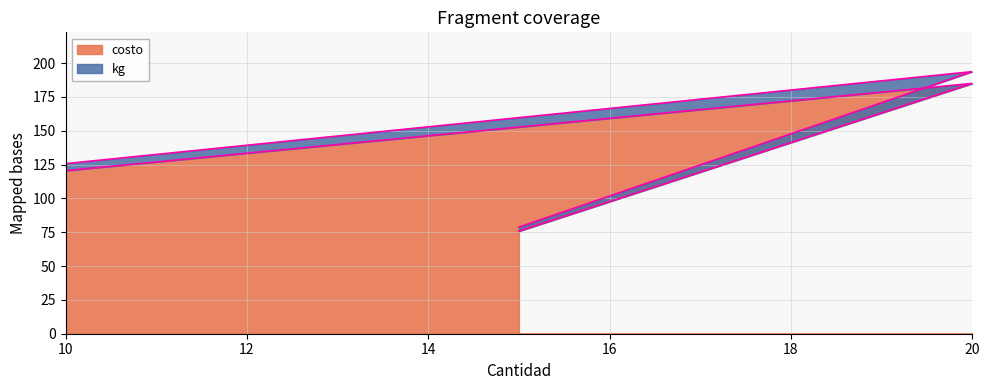

How many values in the costo series are below 120?

1